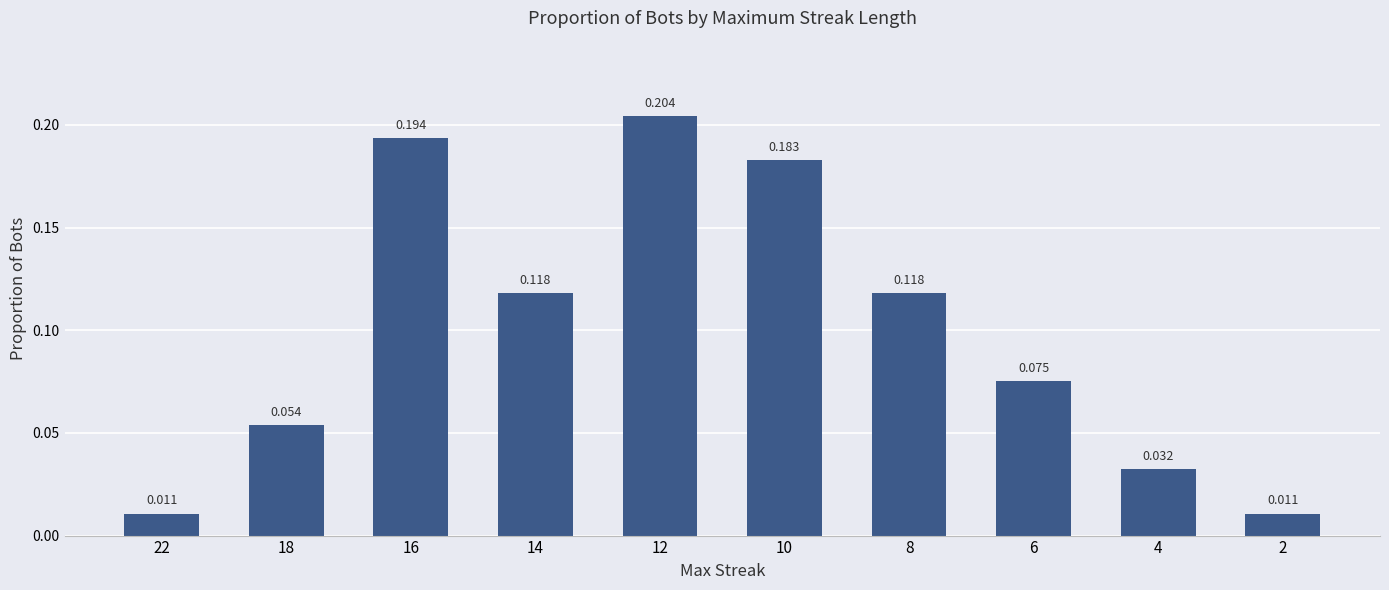

Count the number of data series in this chart.

1